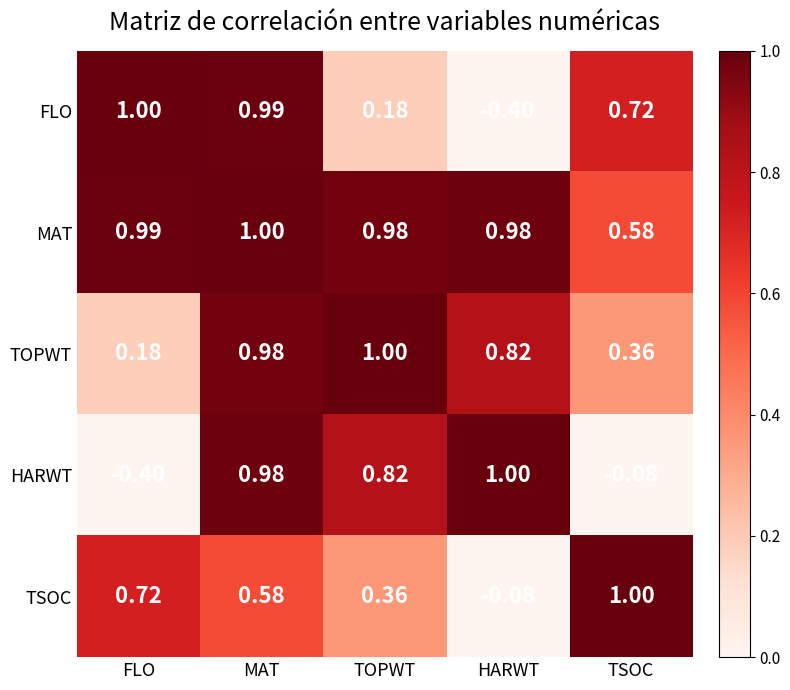

At how many categories does at least one series exceed 0?

5